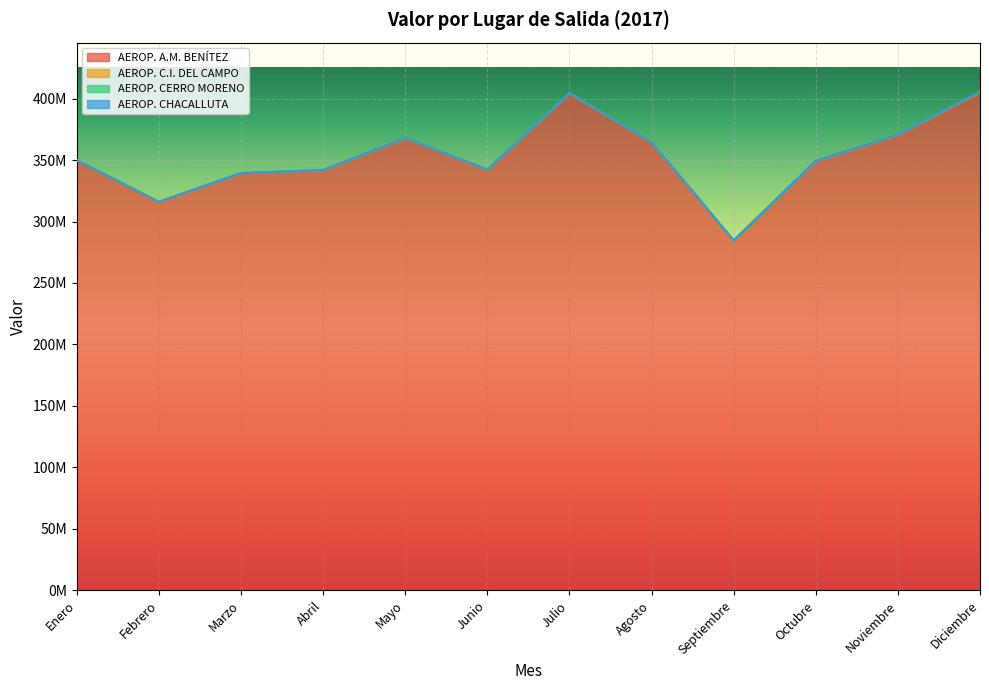

Reading left to right, extract all data points from this chart.

AEROP. A.M. BENÍTEZ: Enero=349651761.9	Febrero=315586984.5	Marzo=339167120.8	Abril=341839431.8	Mayo=368026938.3	Junio=342196316.7	Julio=404415275.6	Agosto=364352135.2	Septiembre=284519605.5	Octubre=349312665.3	Noviembre=370250842.5	Diciembre=404962856.0
AEROP. C.I. DEL CAMPO: Enero=240455.3	Febrero=418320.7	Marzo=196870.1	Abril=28873.9	Mayo=18857.9	Junio=45017.9	Julio=28442.5	Agosto=28702.2	Septiembre=16677.8	Octubre=15750.4	Noviembre=372277.2	Diciembre=515055.8
AEROP. CERRO MORENO: Enero=0.0	Febrero=0.0	Marzo=0.0	Abril=0.0	Mayo=0.0	Junio=0.0	Julio=0.0	Agosto=0.0	Septiembre=0.0	Octubre=0.0	Noviembre=10457.8	Diciembre=127460.9
AEROP. CHACALLUTA: Enero=0.0	Febrero=38910.1	Marzo=22172.3	Abril=0.0	Mayo=0.0	Junio=0.0	Julio=0.0	Agosto=0.0	Septiembre=0.0	Octubre=0.0	Noviembre=0.0	Diciembre=0.0